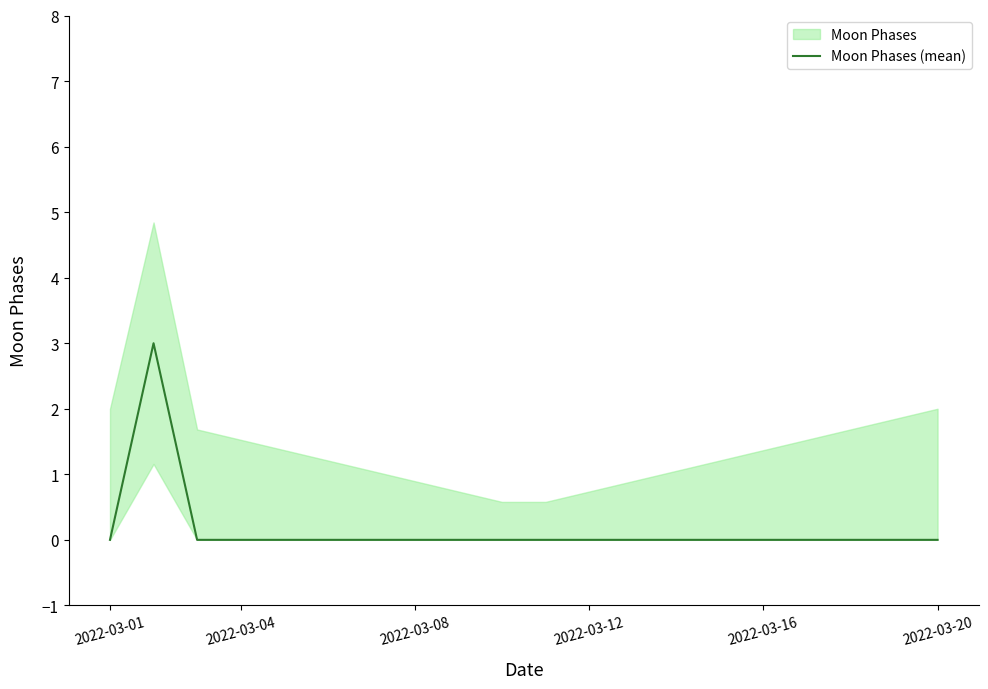

The Moon Phases (mean) series shows -2 at 2022-03-01. True or false?

False